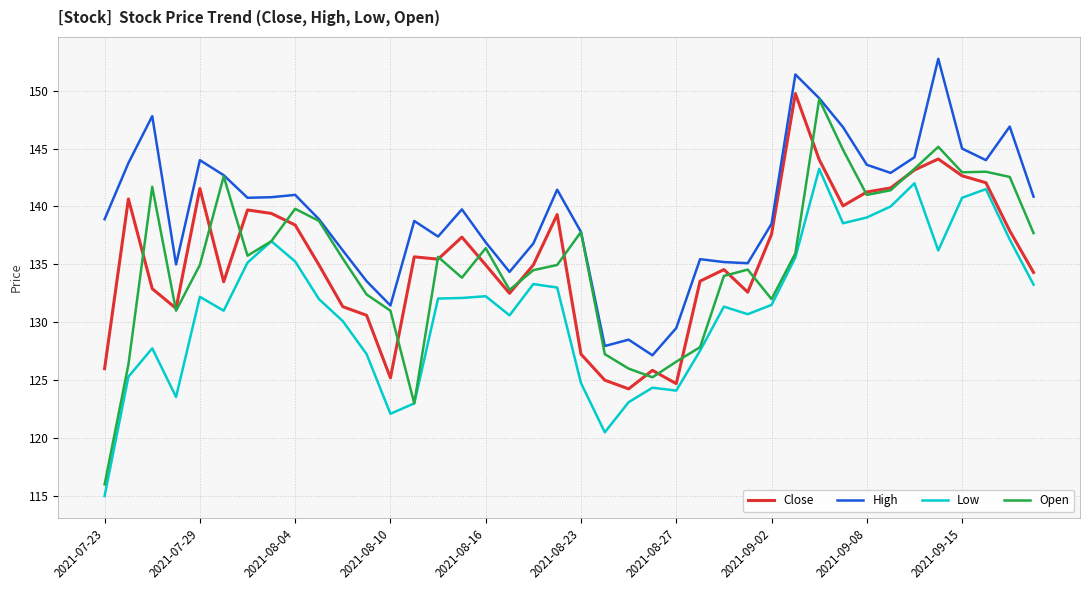

Which series has the largest total across all categories?

High